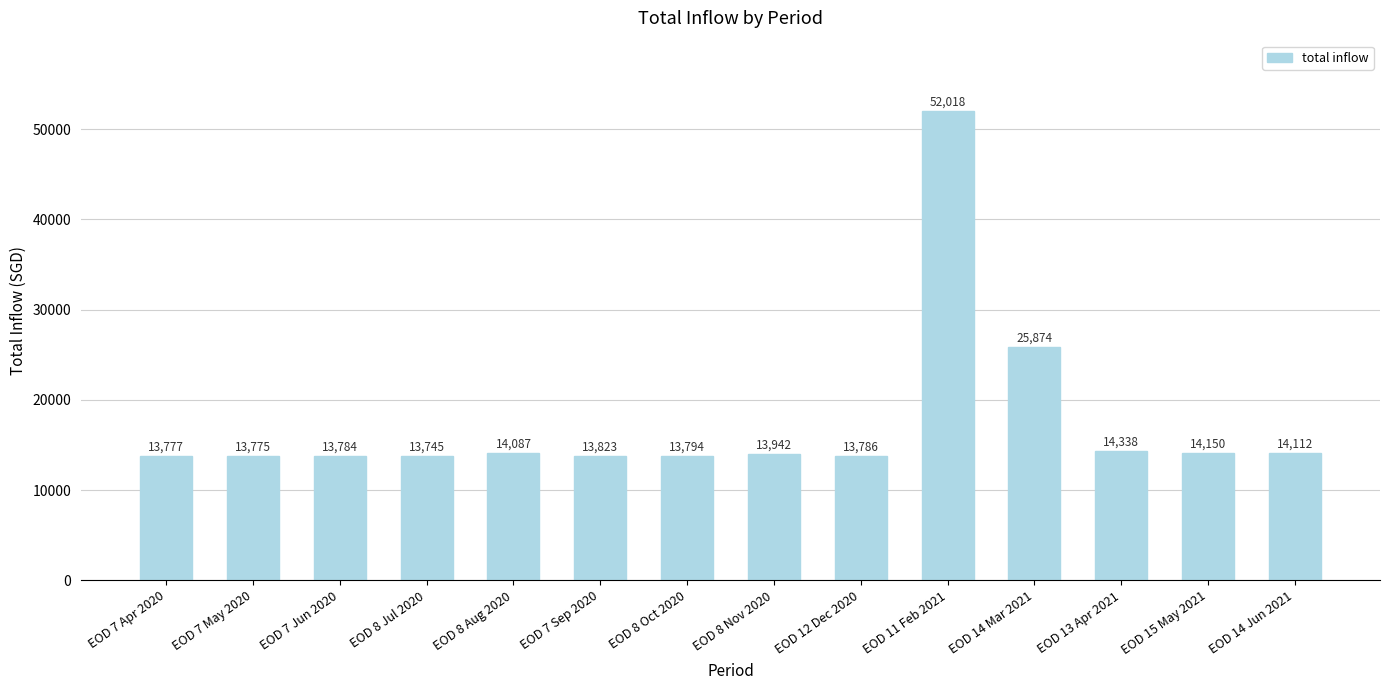

What is the label of the 12th bar from the left?

EOD 13 Apr 2021